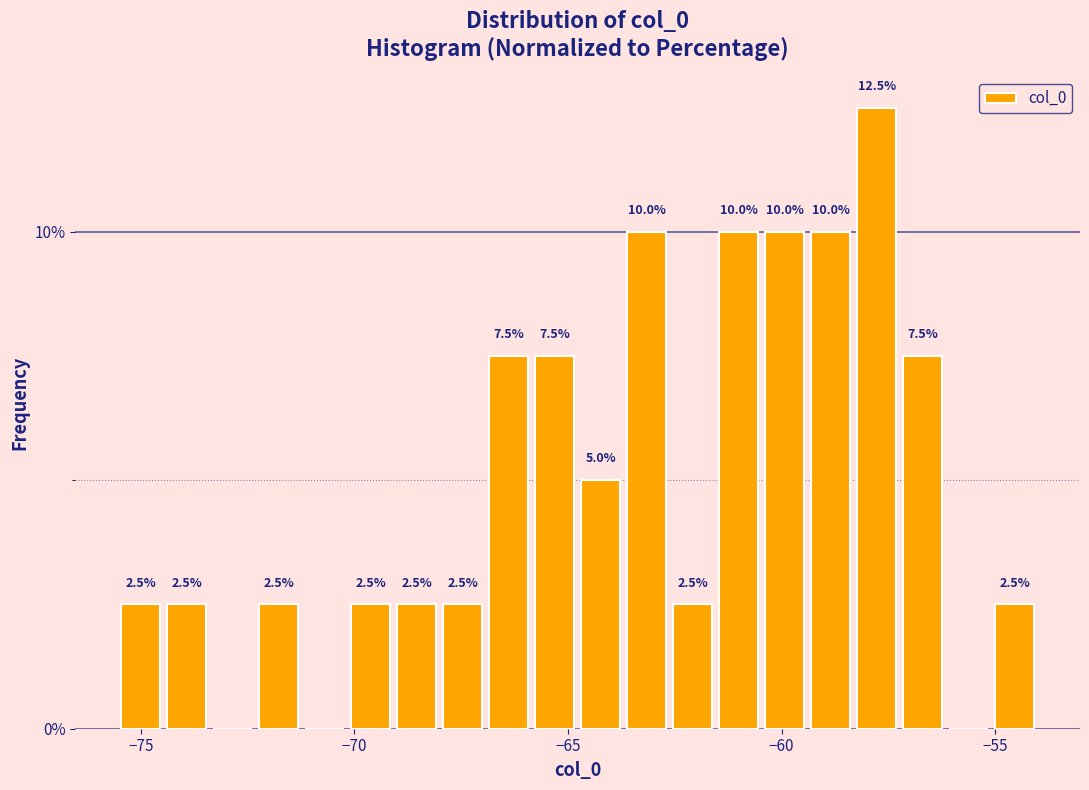

Around what value on the x-axis is the tallest bar? Give the approximate position of its centre, as read against the axis.

-58.0